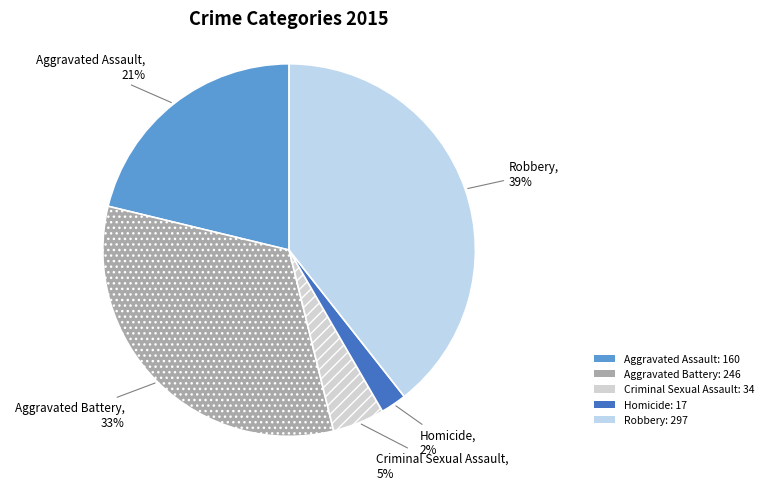

Is it true that Aggravated Assault is 21% of the pie?

True